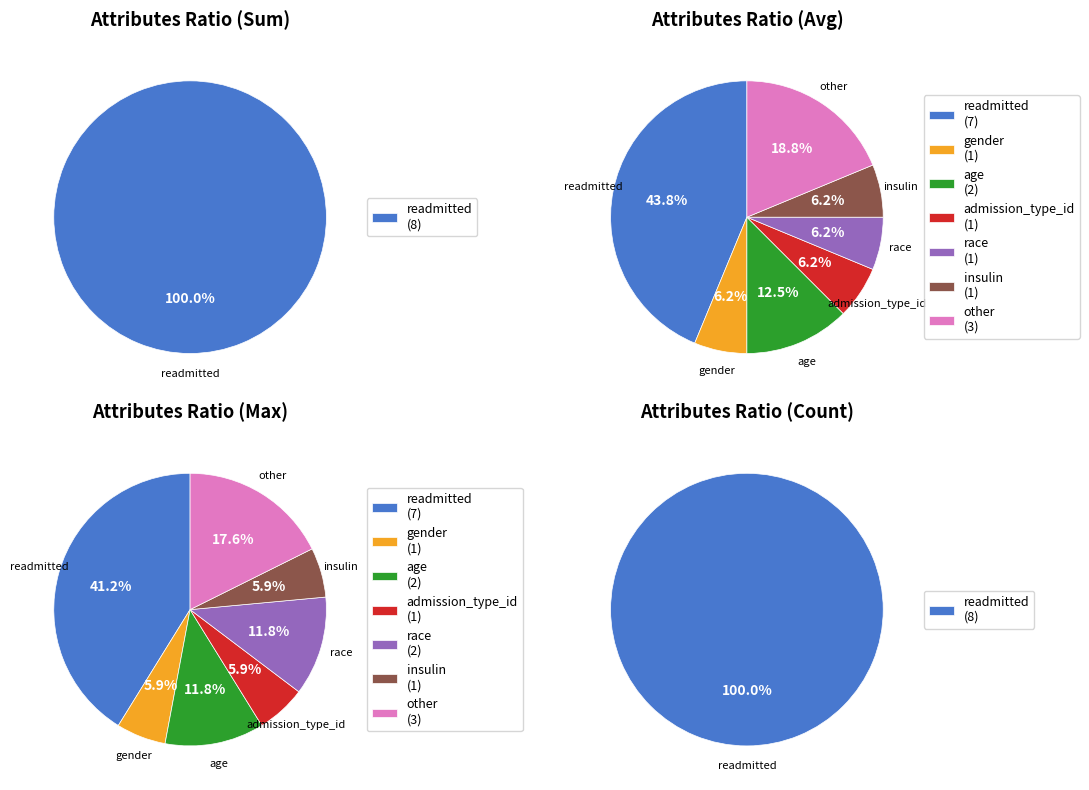

Is there a majority slice in this chart?

Yes